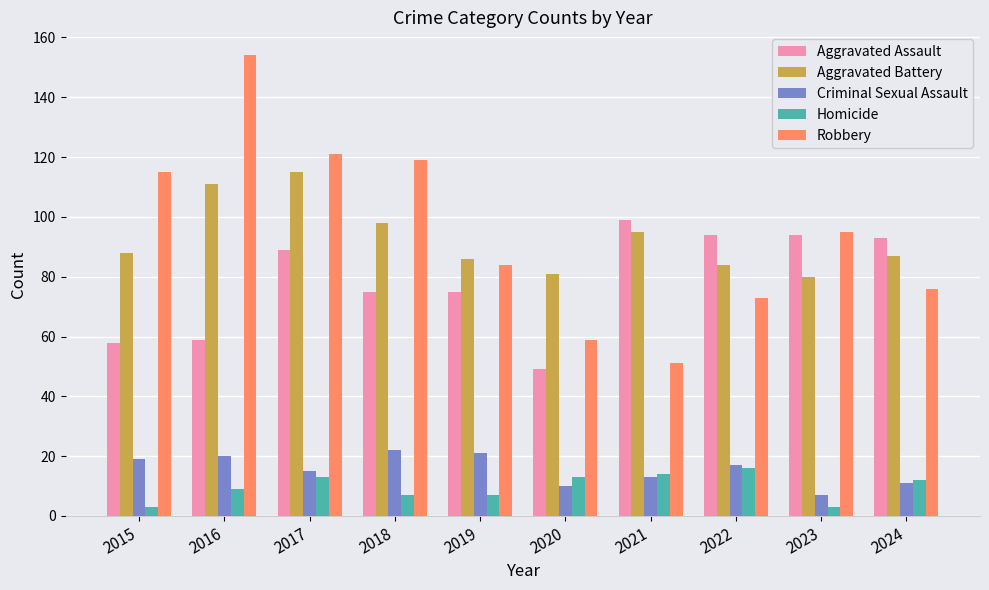

What is the sum of all Robbery values?

947